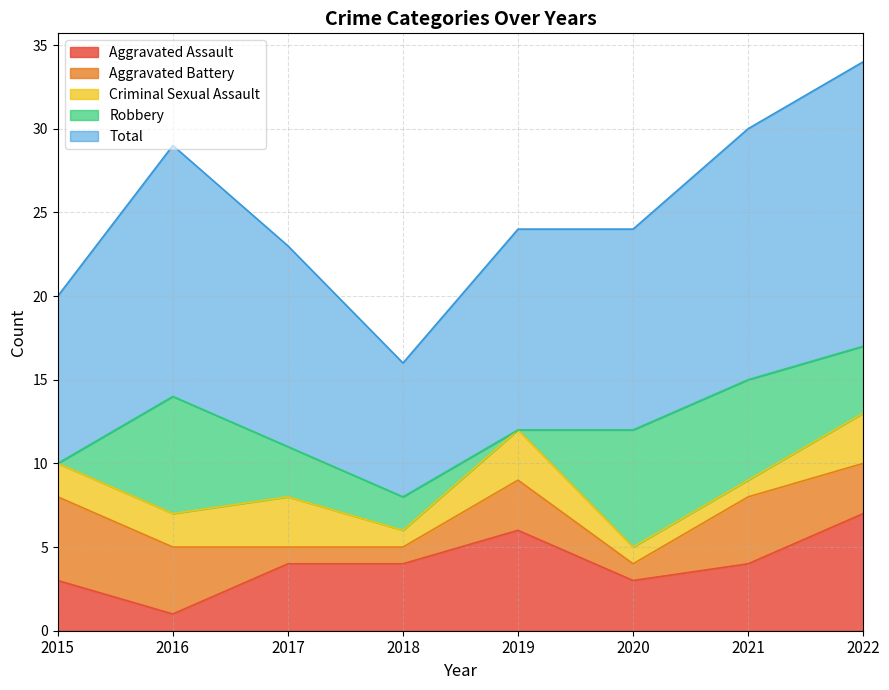

What is the difference between the highest and lowest values at 2020?

11